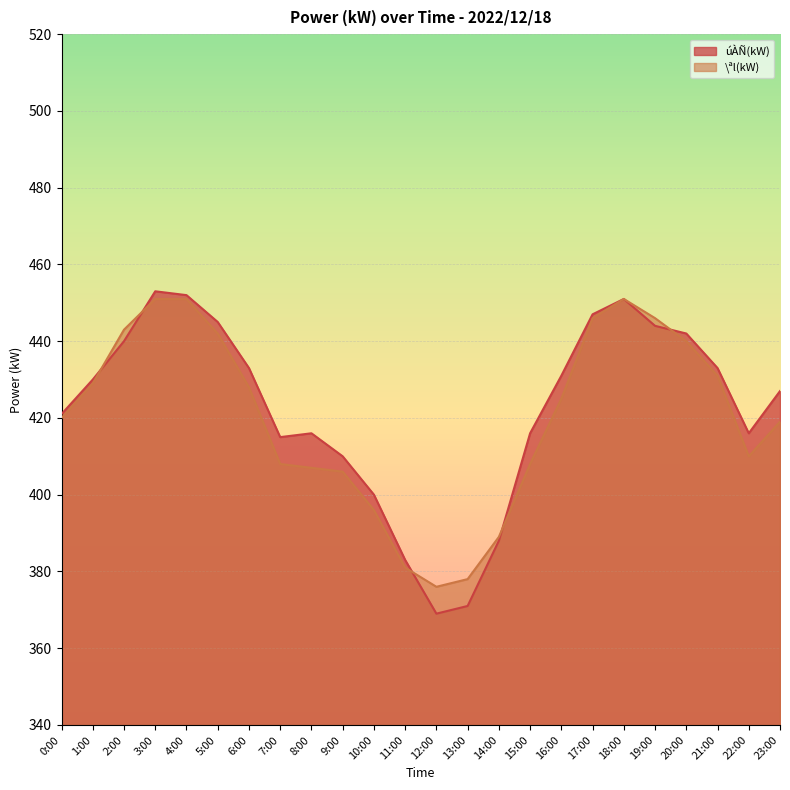

Which category has the highest value in the \ªl(kW) series?

3:00